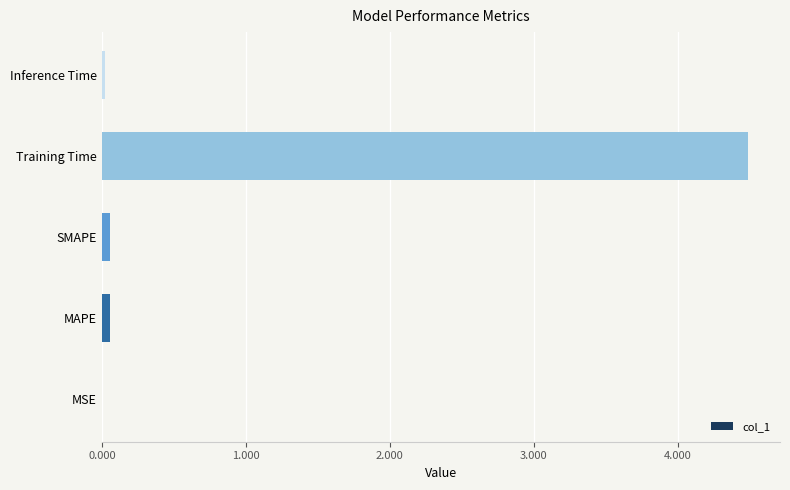

What is the greatest value displayed?

4.5